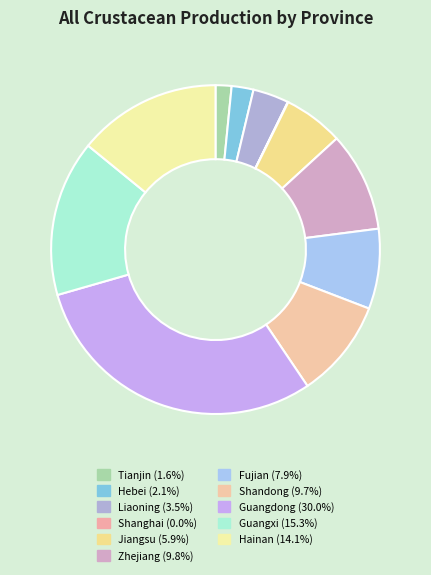

To the nearest percent, what is the combined percentage of Shanghai and Tianjin?

2%